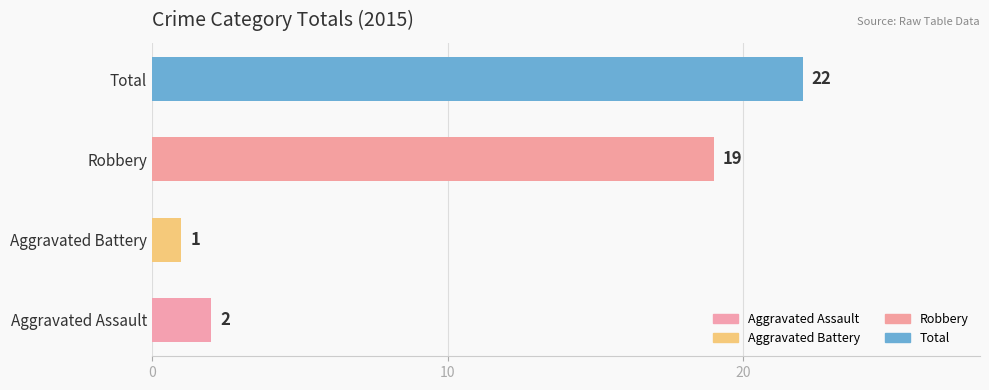

Where is the data nearest to the value 11?

Robbery